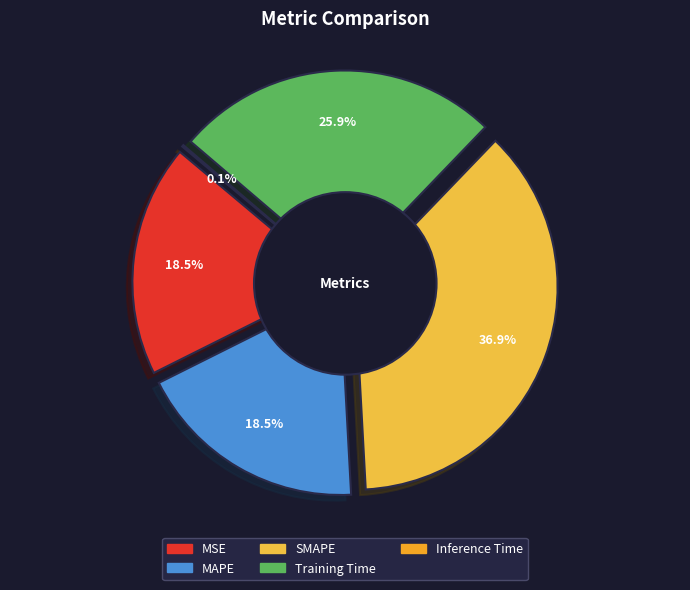

True or false: MSE accounts for 12% of the total.

False